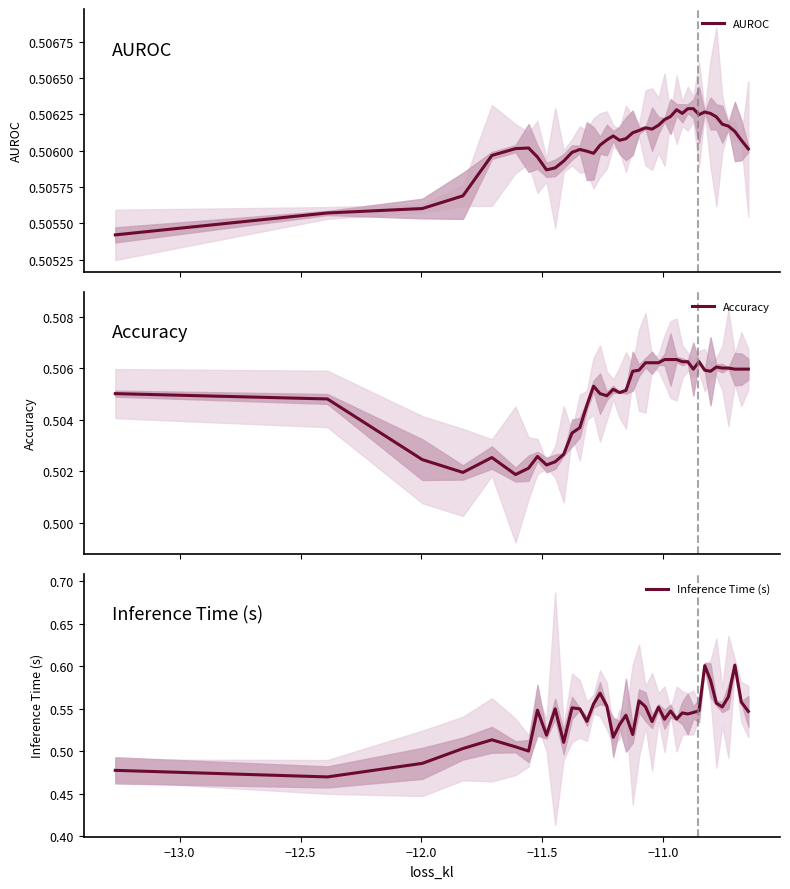

What is the value of the Accuracy point at the 1st from the left?

0.5